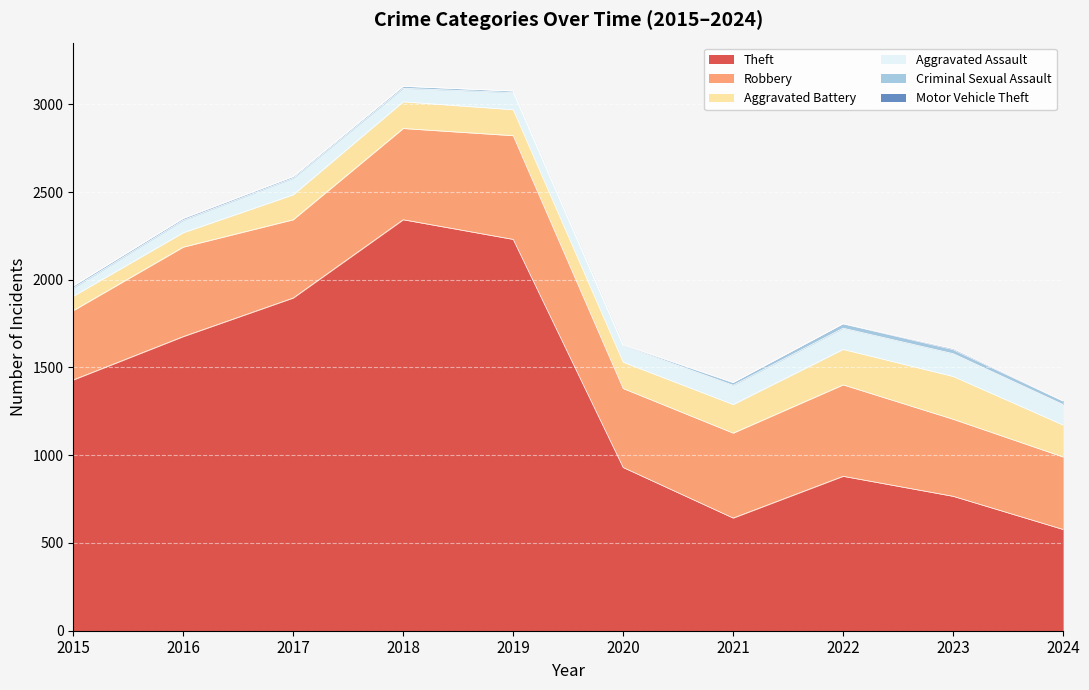

What are all the series names shown in the legend?

Theft, Robbery, Aggravated Battery, Aggravated Assault, Criminal Sexual Assault, Motor Vehicle Theft